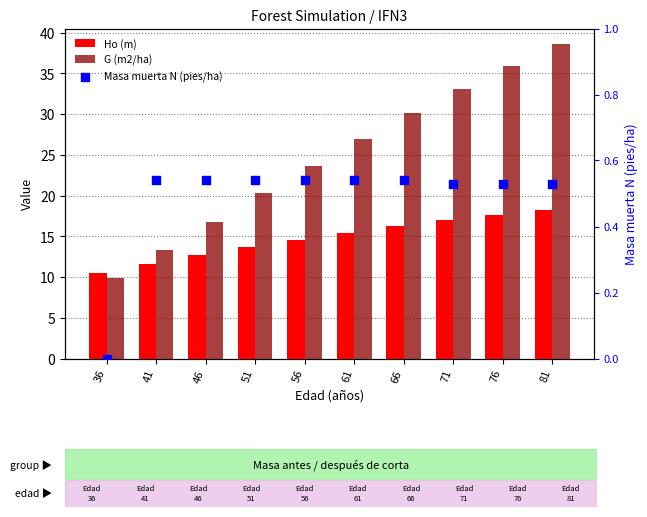

Which series has the largest Y range (max minus min)?

G (m2/ha)